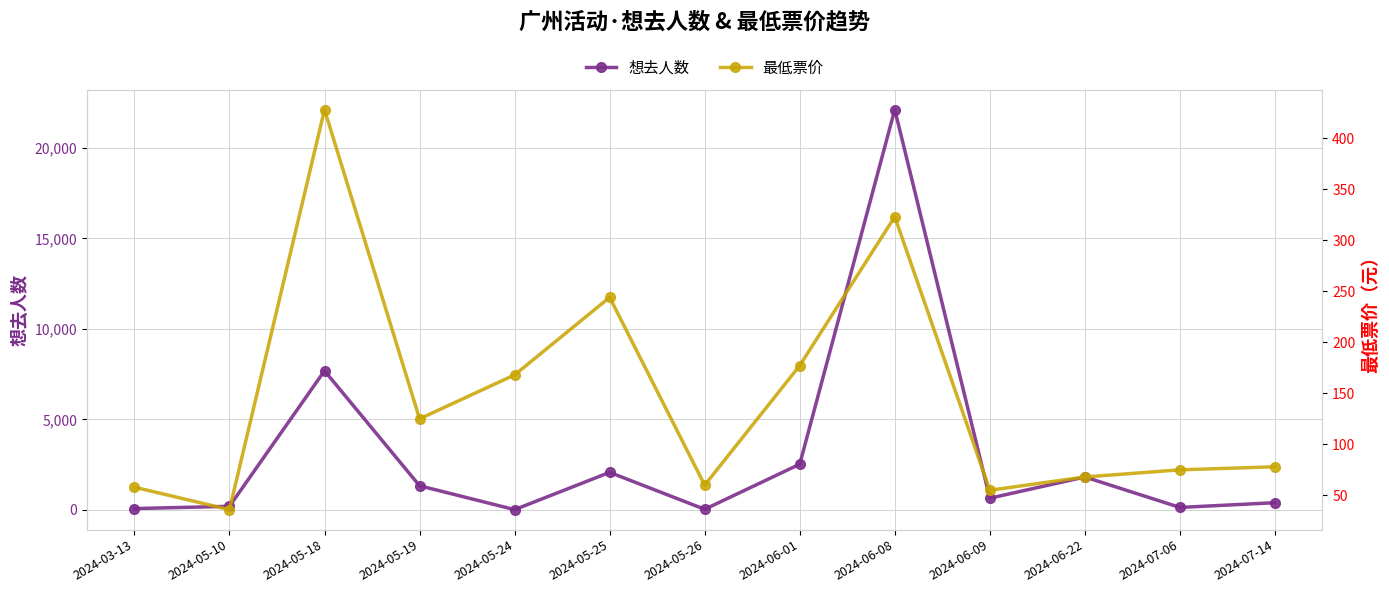

At which category does 想去人数 reach its first local peak?

2024-05-18